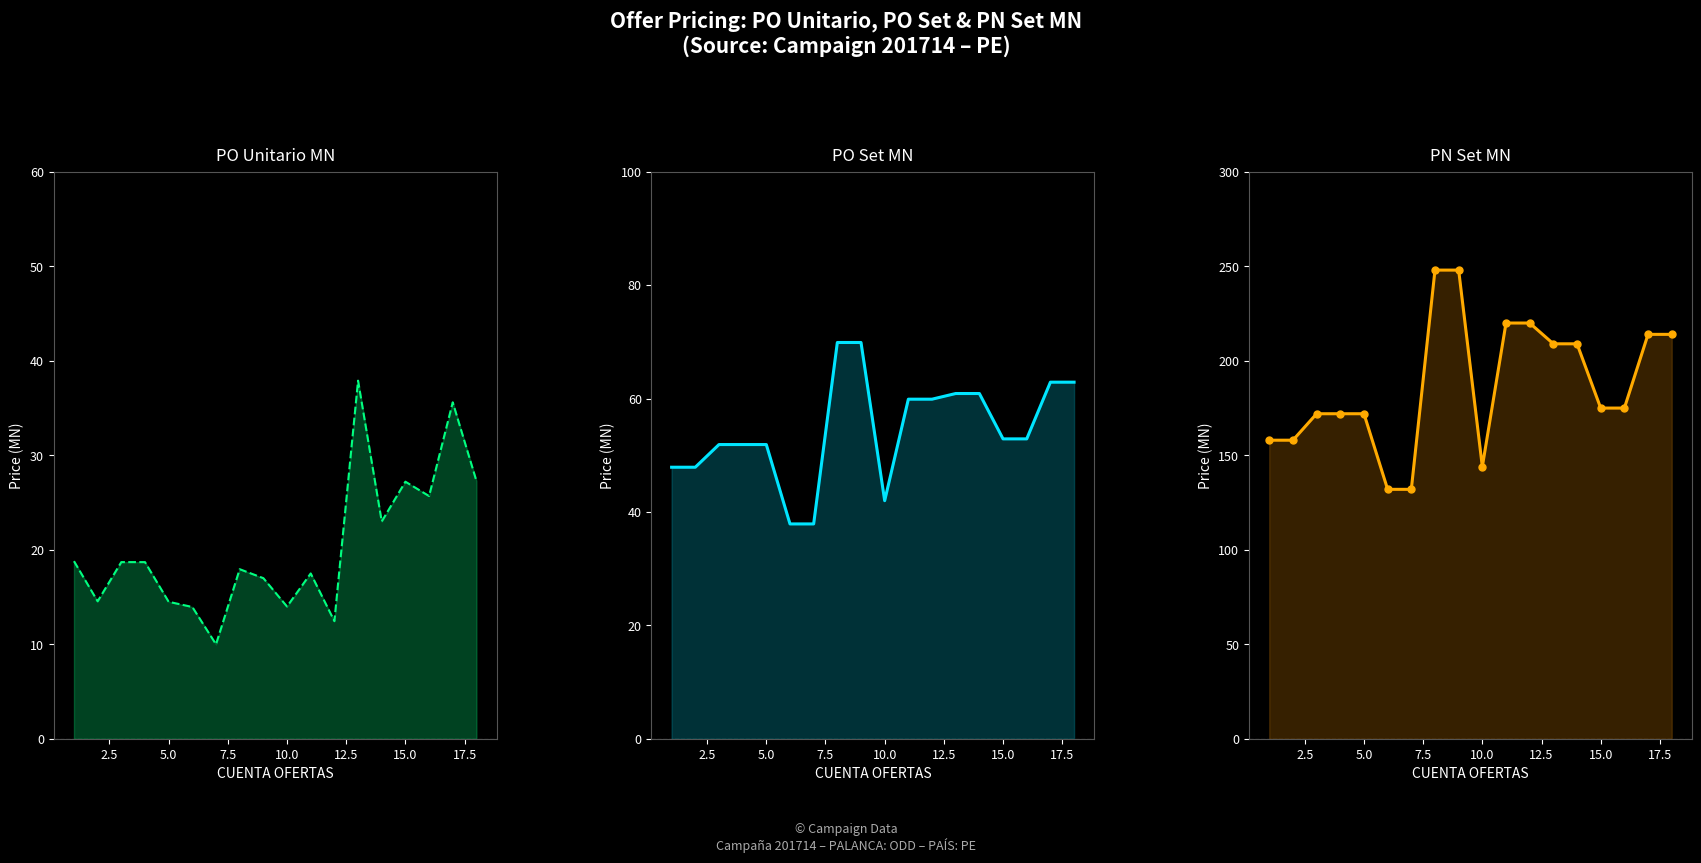

What is the value of the PO Unitario MN point at the 1st from the left?

18.8